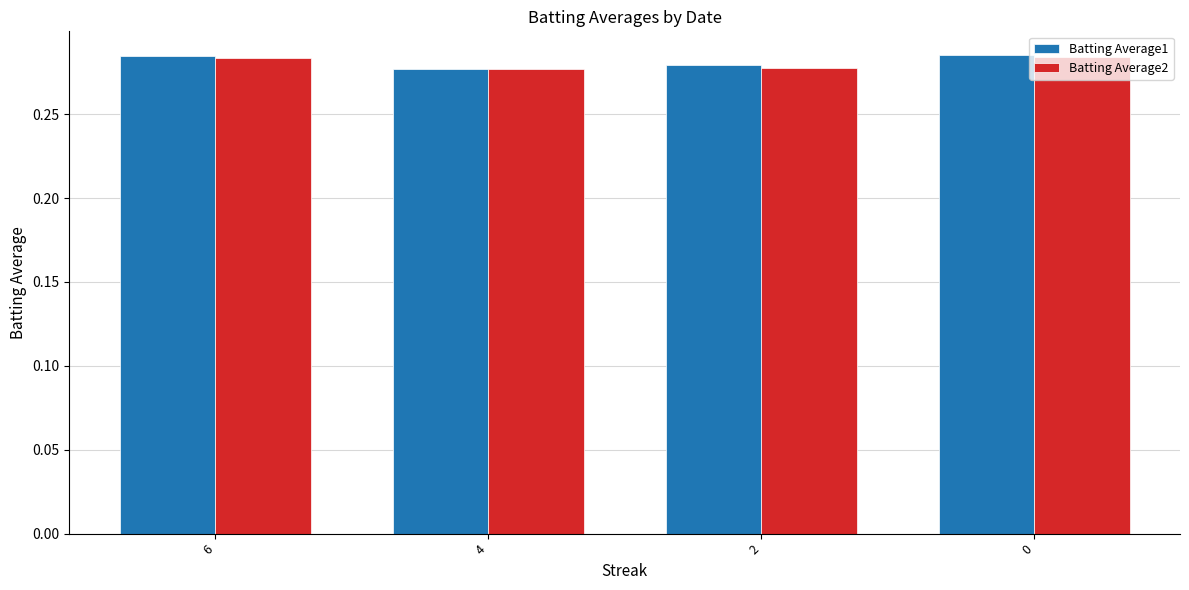

The Batting Average2 series shows 0.1 at 6. True or false?

False